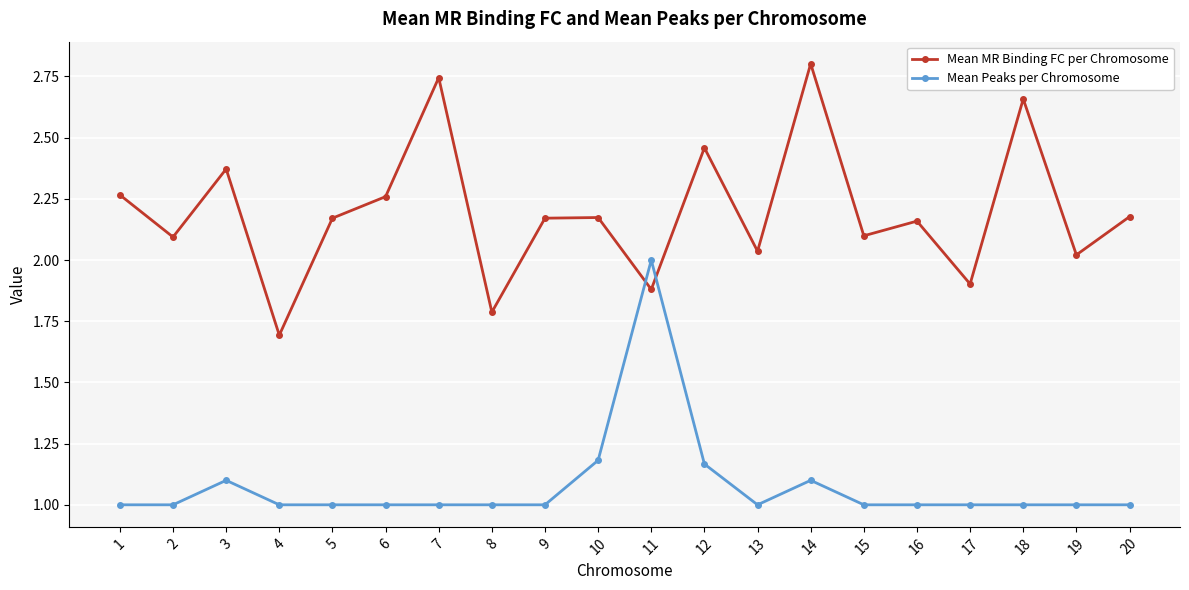

What is the spread (max minus min) of values at 13?

1.0